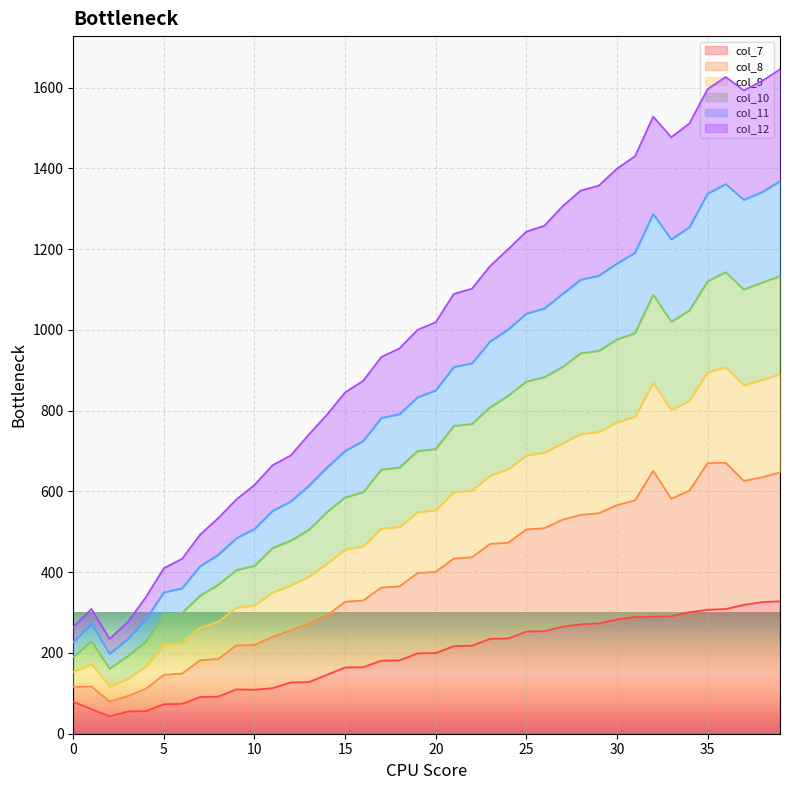

What is the highest value of the col_7 series?

328